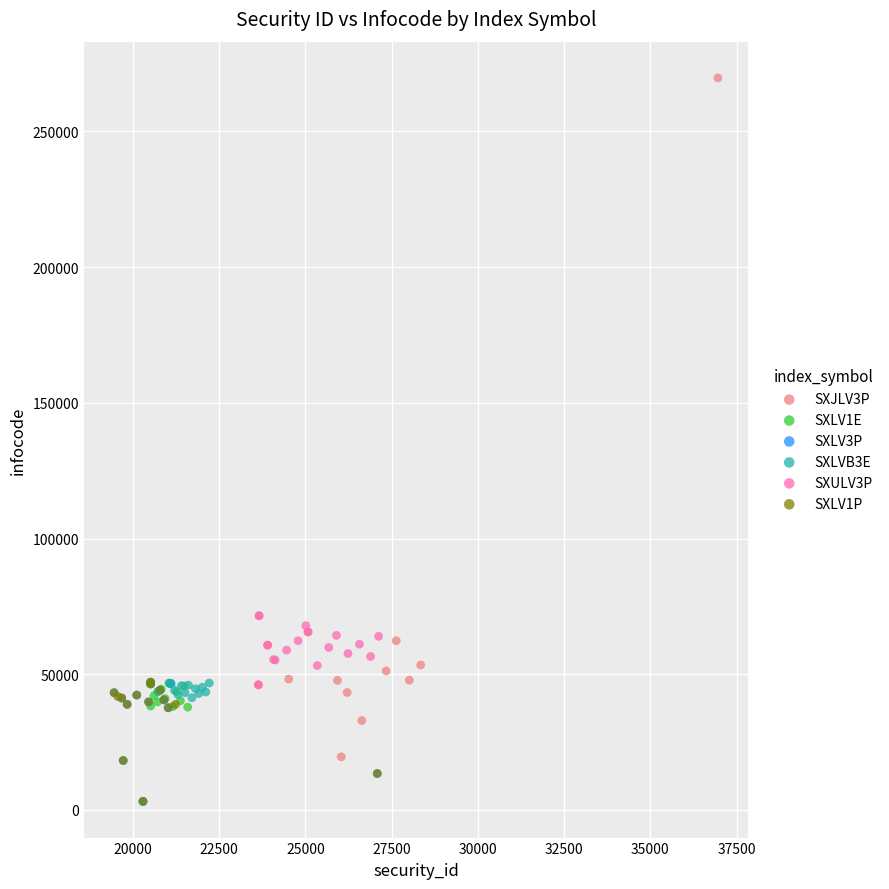

Which series has the largest Y range (max minus min)?

SXJLV3P